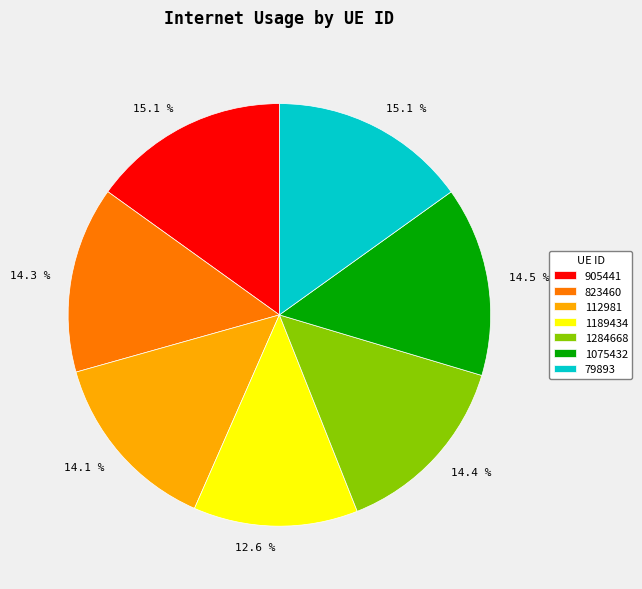

How many slices are in this pie chart?

7